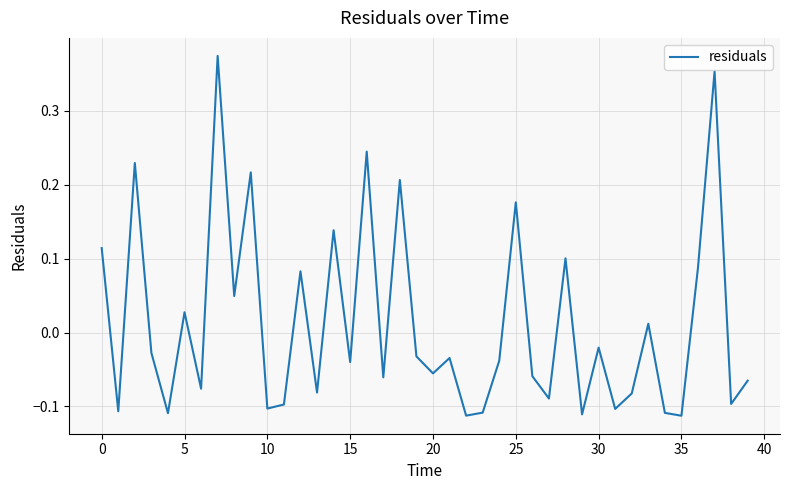

What is the difference between the maximum and minimum values?

0.5